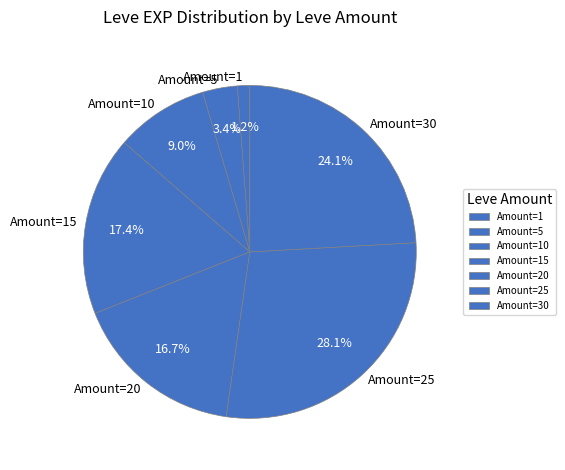

Between Amount=20 and Amount=25, which is larger?

Amount=25